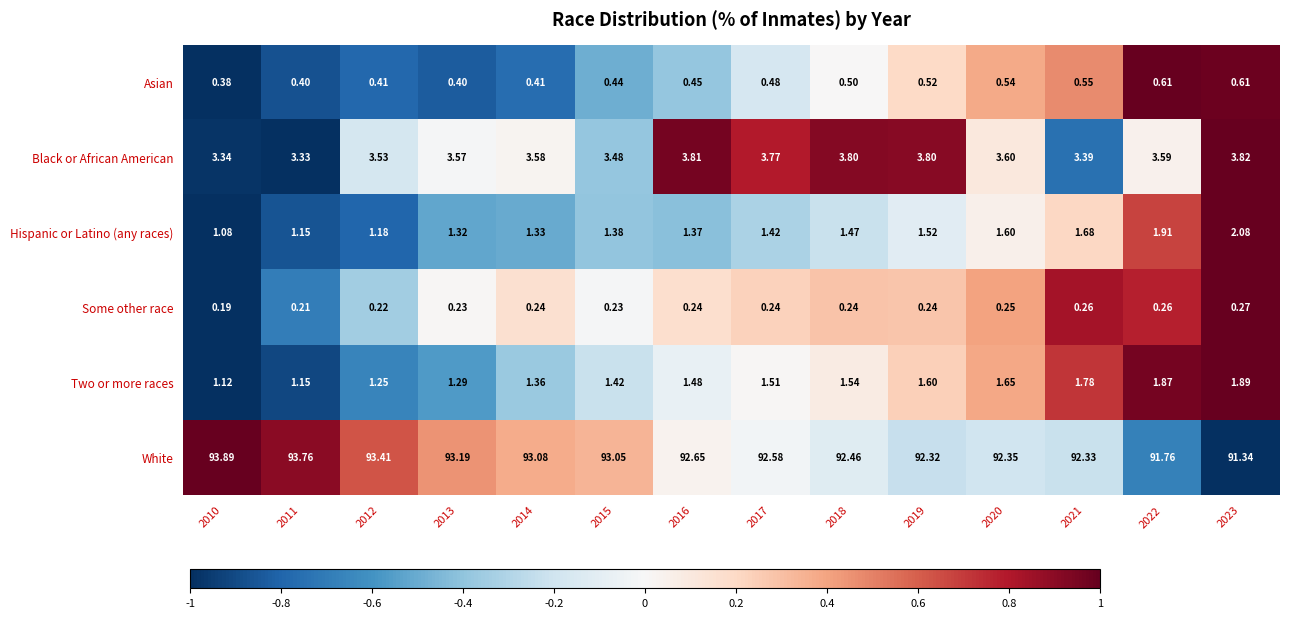

Which series changed the most between 2013 and 2017?

White